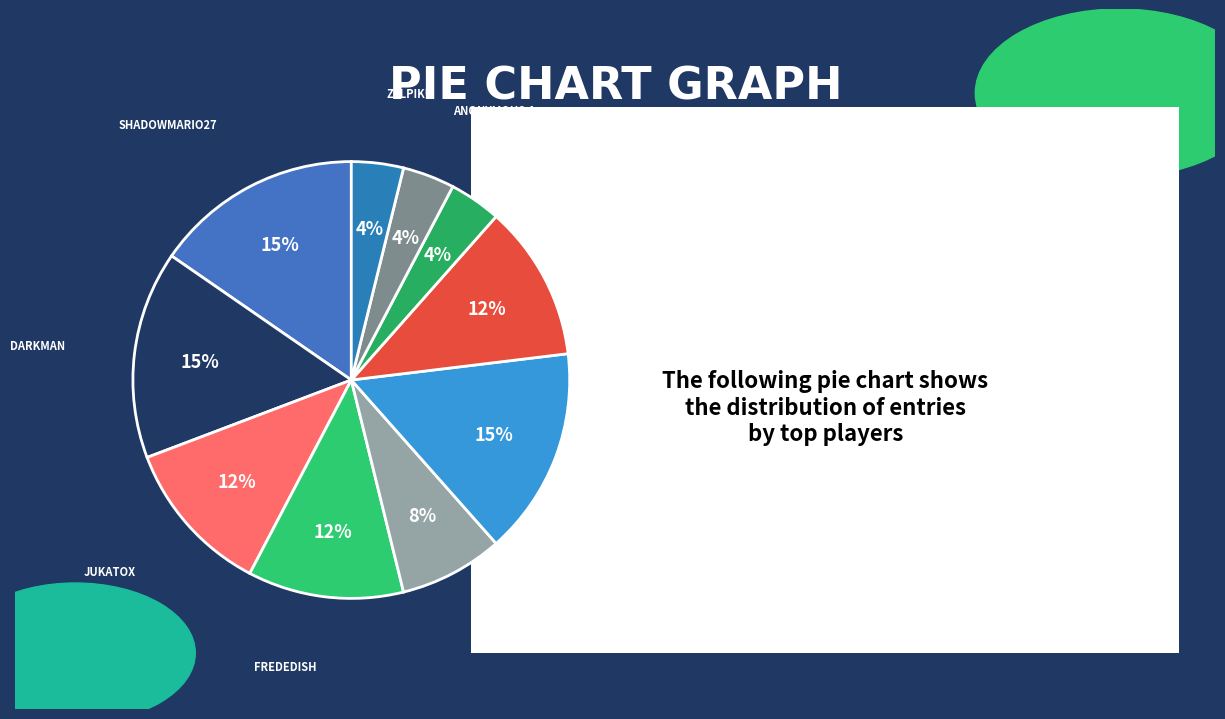

Count the number of slices in the pie.

10